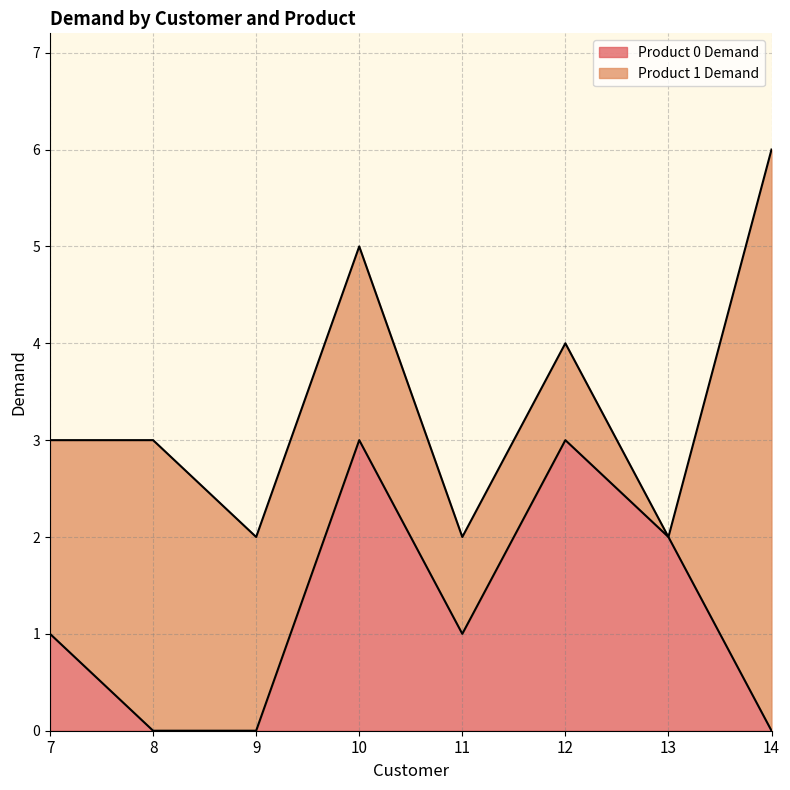

Which label corresponds to the smallest value in the chart?

8